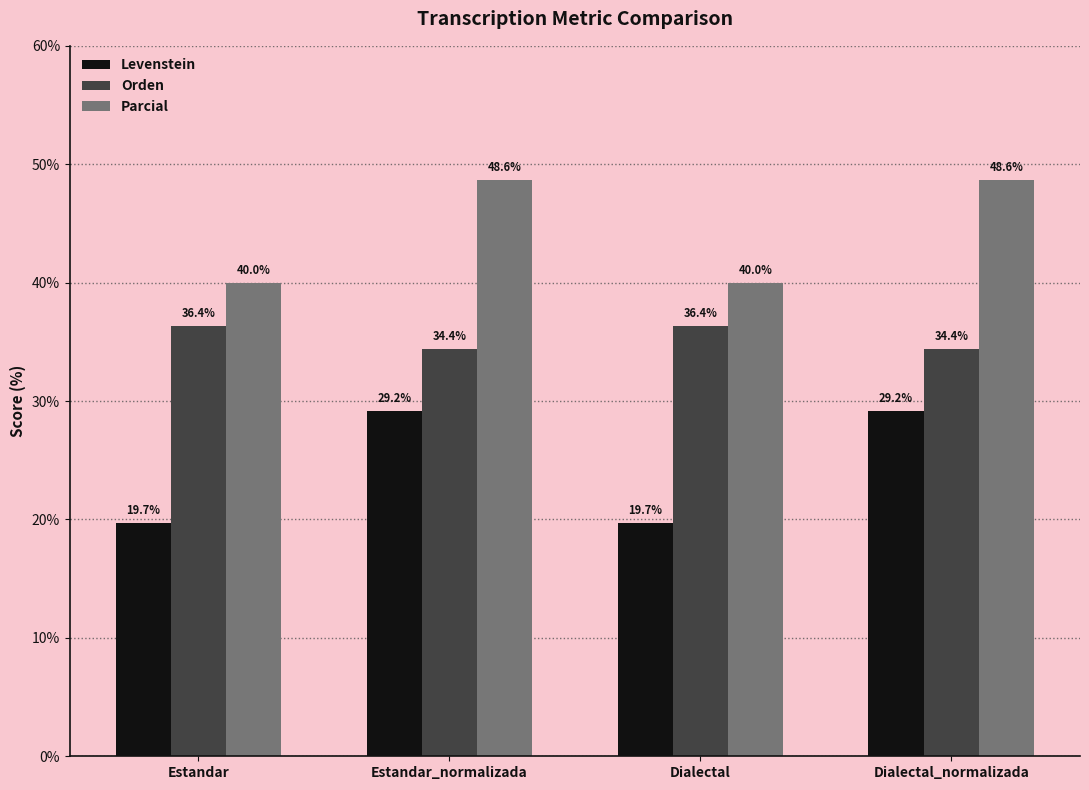

Reading left to right, what are all the values shown in this chart?

Levenstein: 19.7	29.2	19.7	29.2
Orden: 36.4	34.4	36.4	34.4
Parcial: 40.0	48.6	40.0	48.6